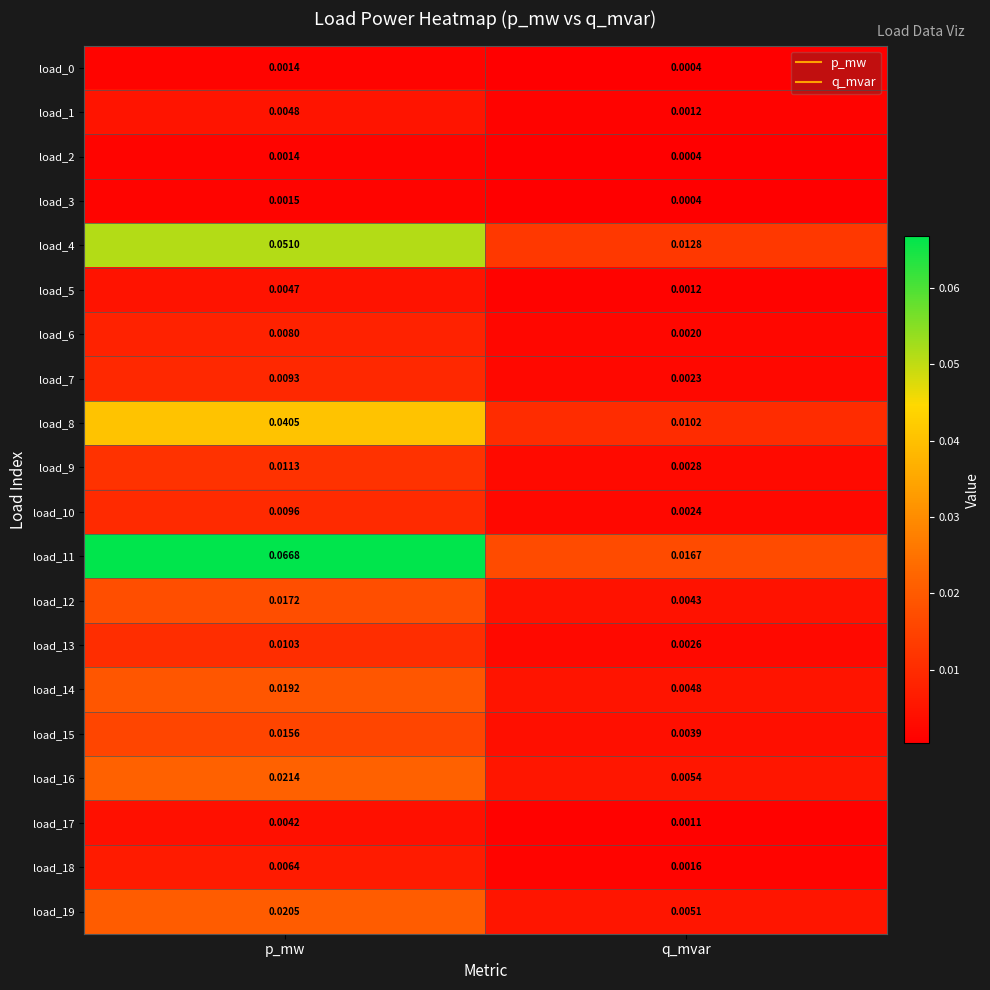

At which label is load_14 closest to 0?

q_mvar